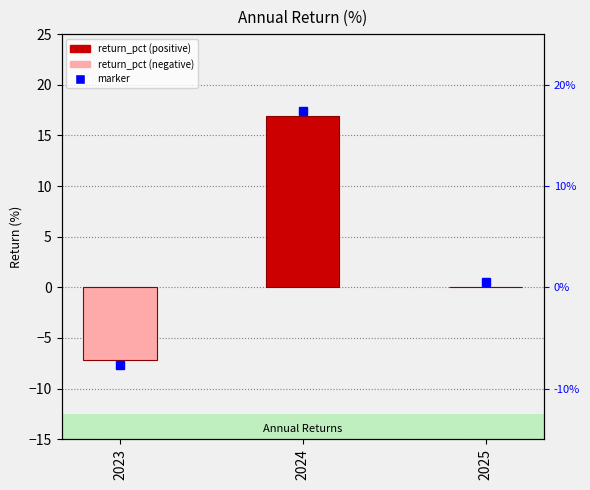

How many values are below 0?

1